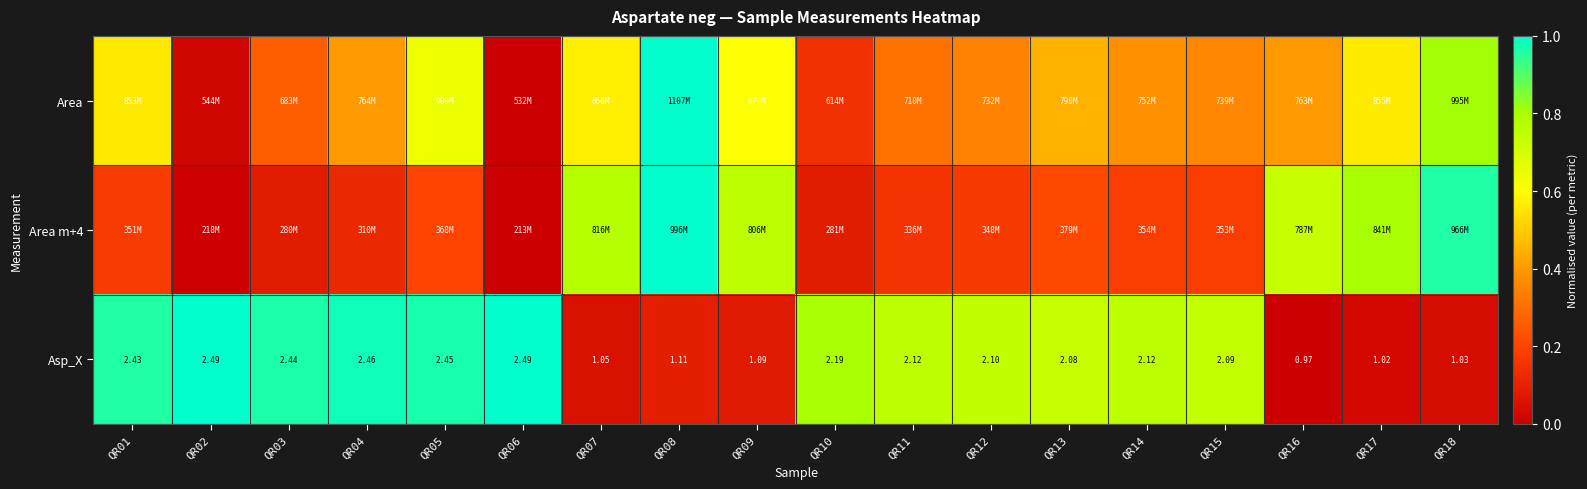

What is the approximate value of Area at QR08?

1.0